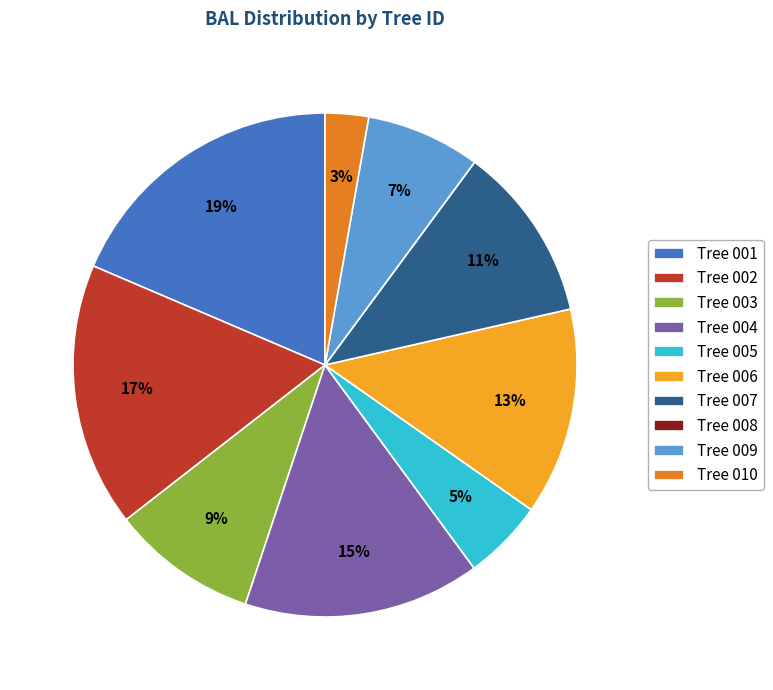

Combined, do Tree 004 and Tree 010 account for over 50%?

No